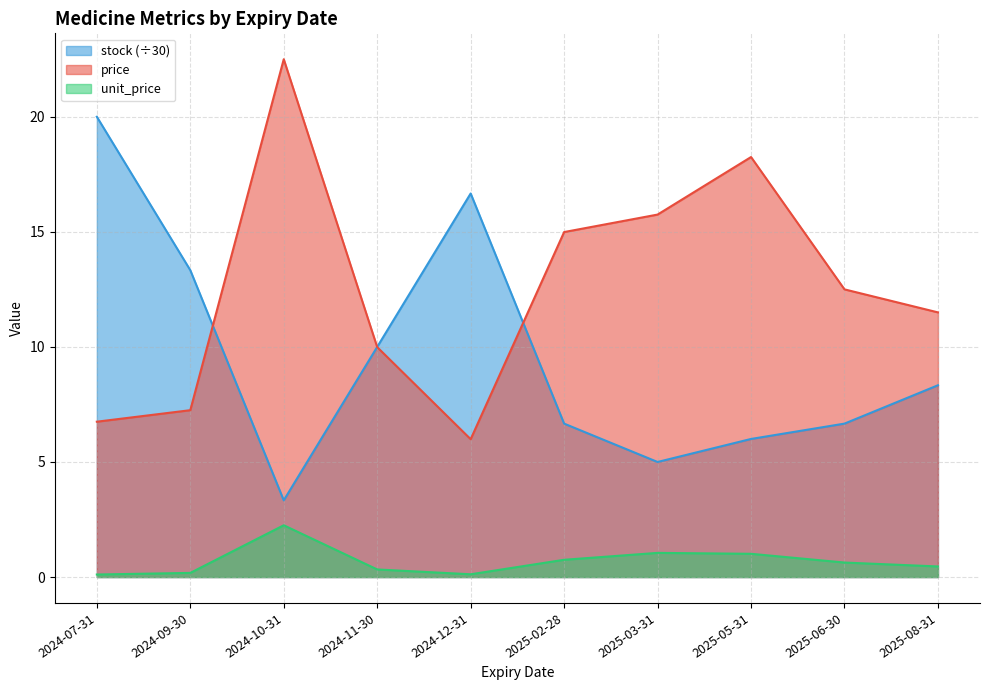

What is the highest value of the unit_price series?

2.2